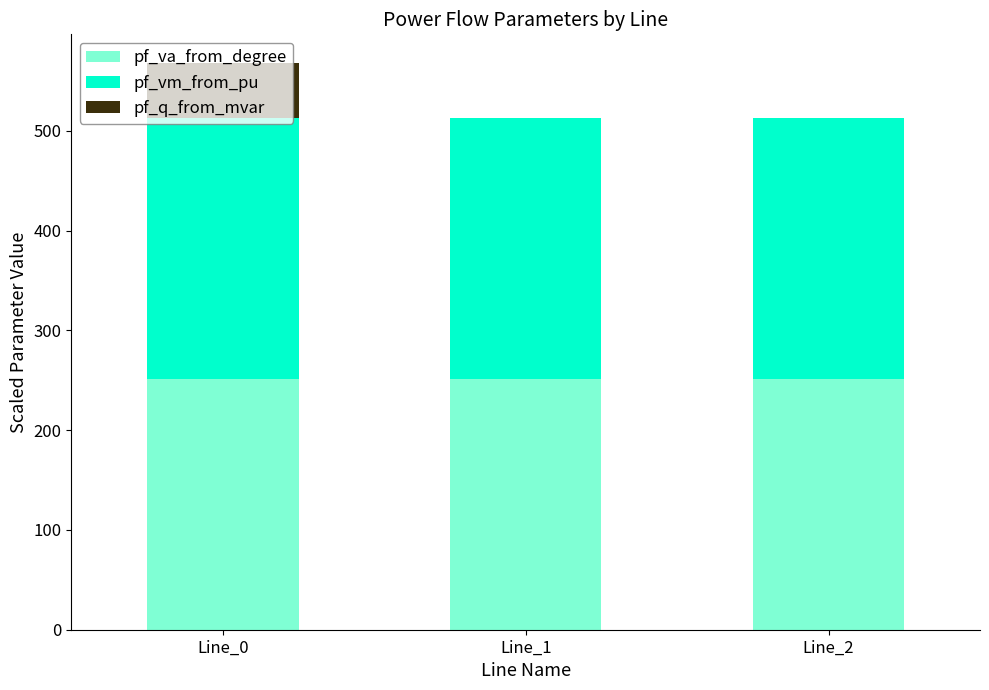

What are all the series names shown in the legend?

pf_va_from_degree, pf_vm_from_pu, pf_q_from_mvar